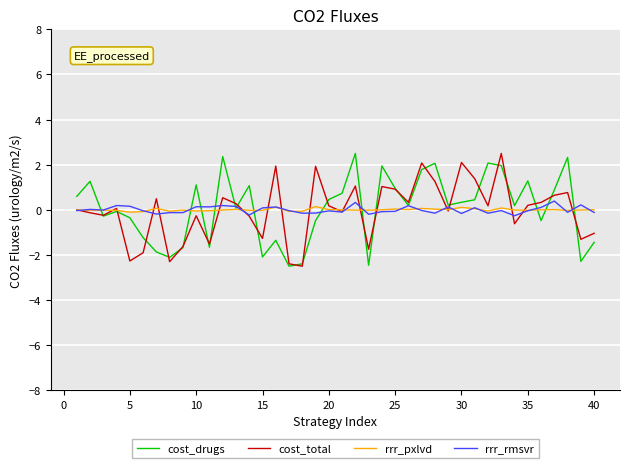

How many categories are shown in the chart?

40